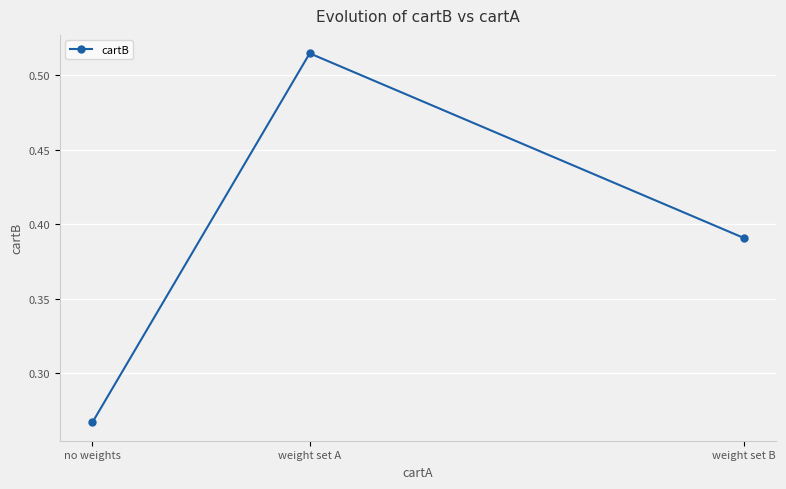

Rank the categories by value from lowest to highest.

no weights, weight set B, weight set A